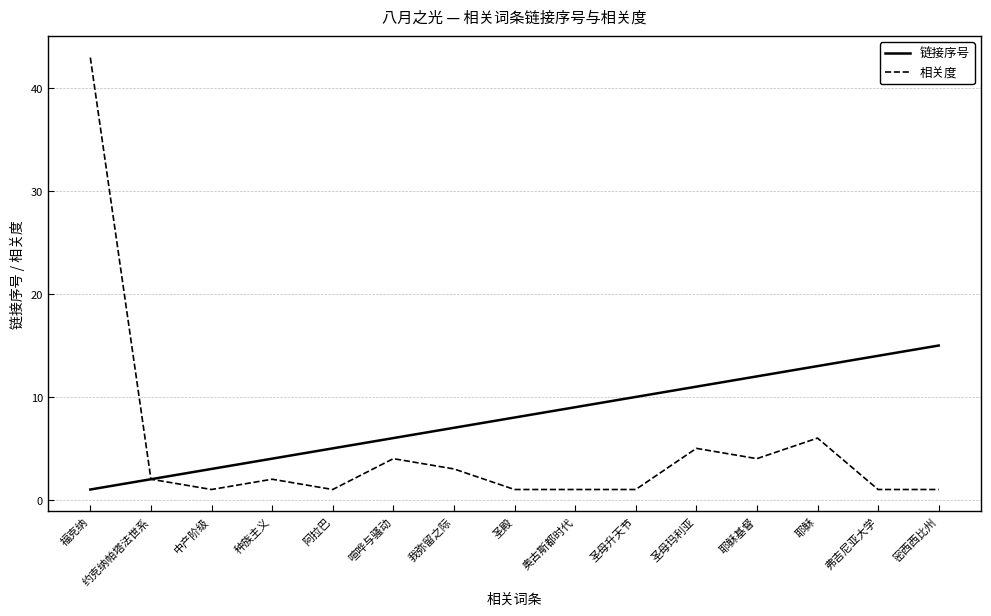

What position from the left is 圣殿?

8